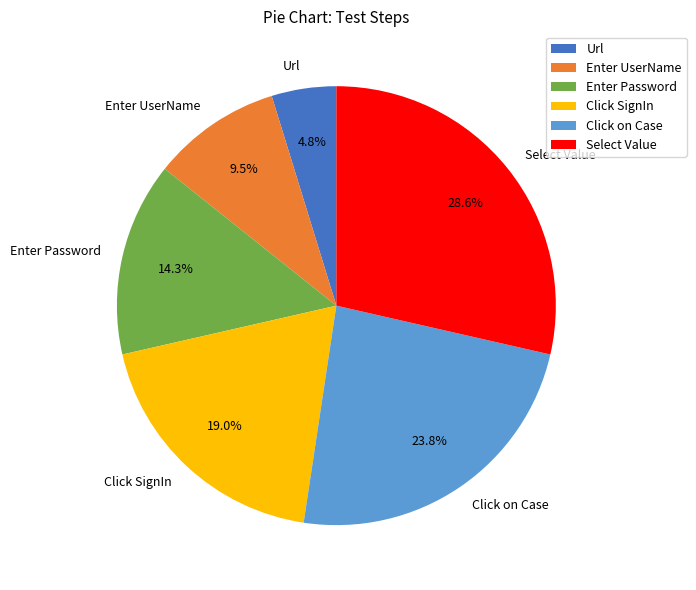

Is it true that Click on Case is 24% of the pie?

True